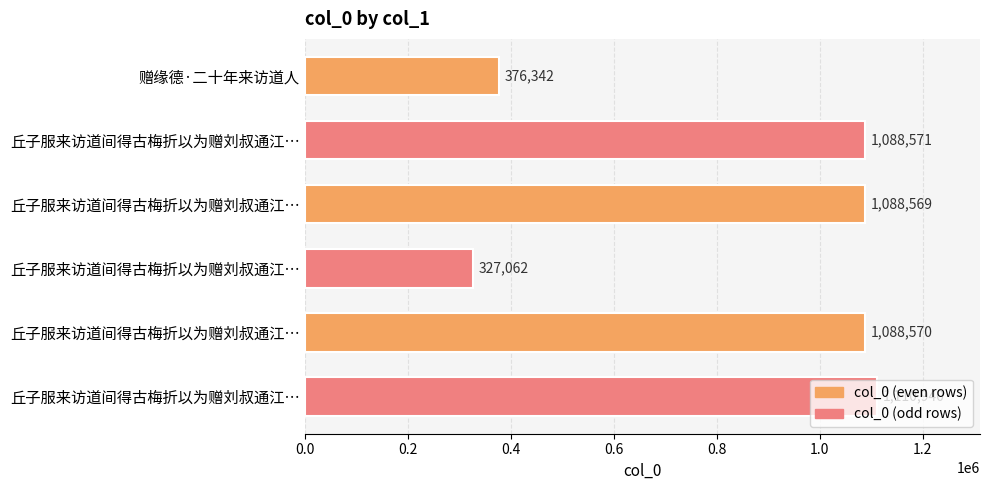

Are the bars horizontal?

Yes